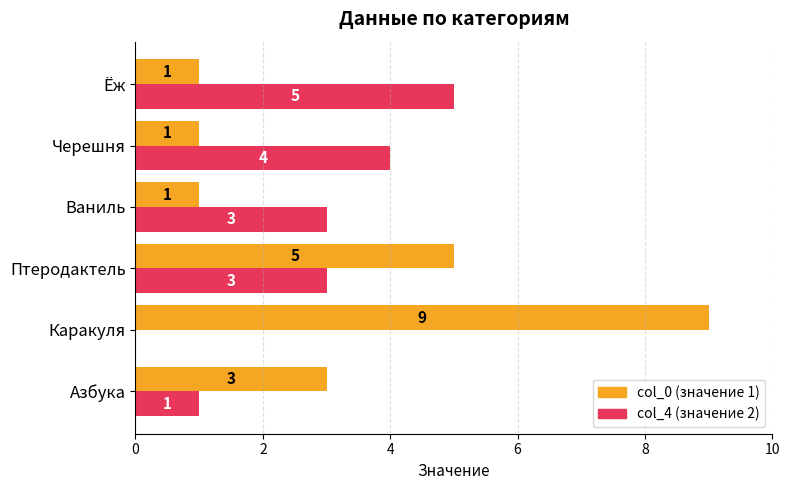

At which category is the sum across all series the highest?

Каракуля